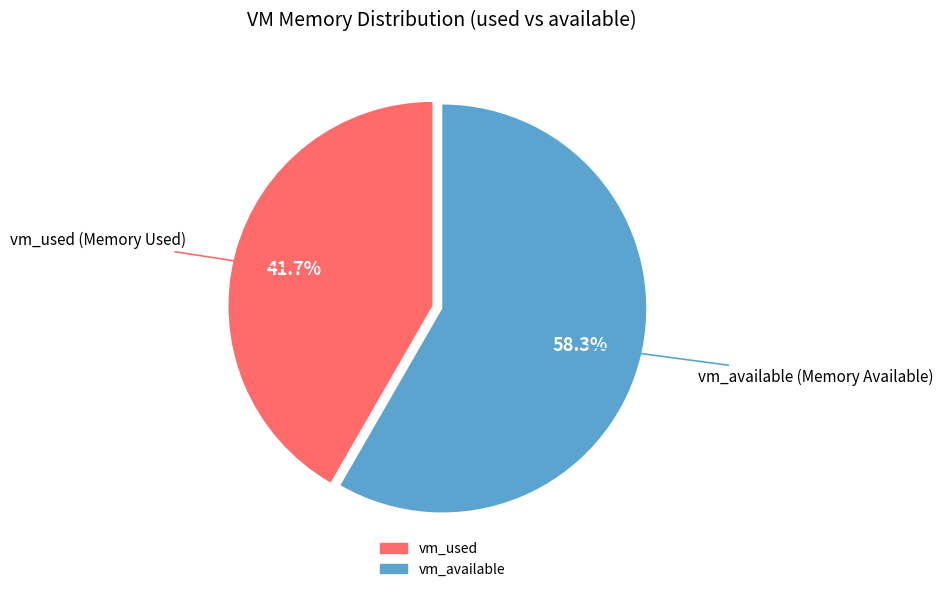

How many segments does this pie chart have?

2